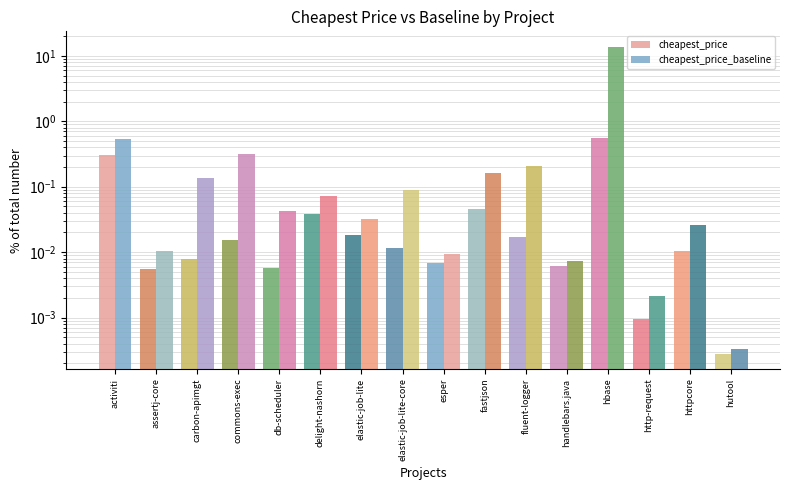

How many series are shown in this chart?

2